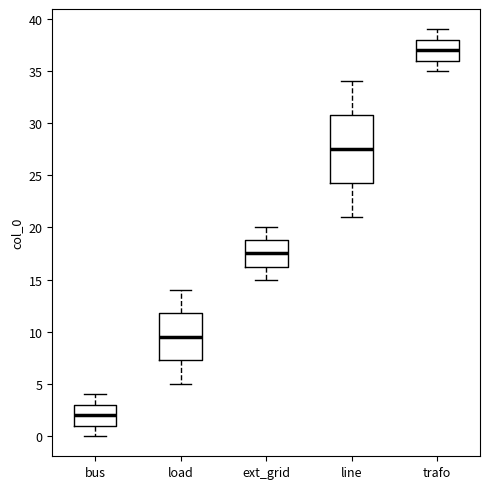

Which box has the lowest median line?

bus